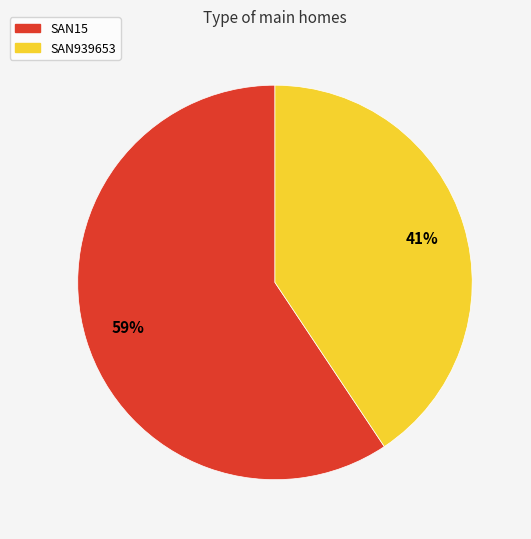

Is it true that SAN15 is 59% of the pie?

True